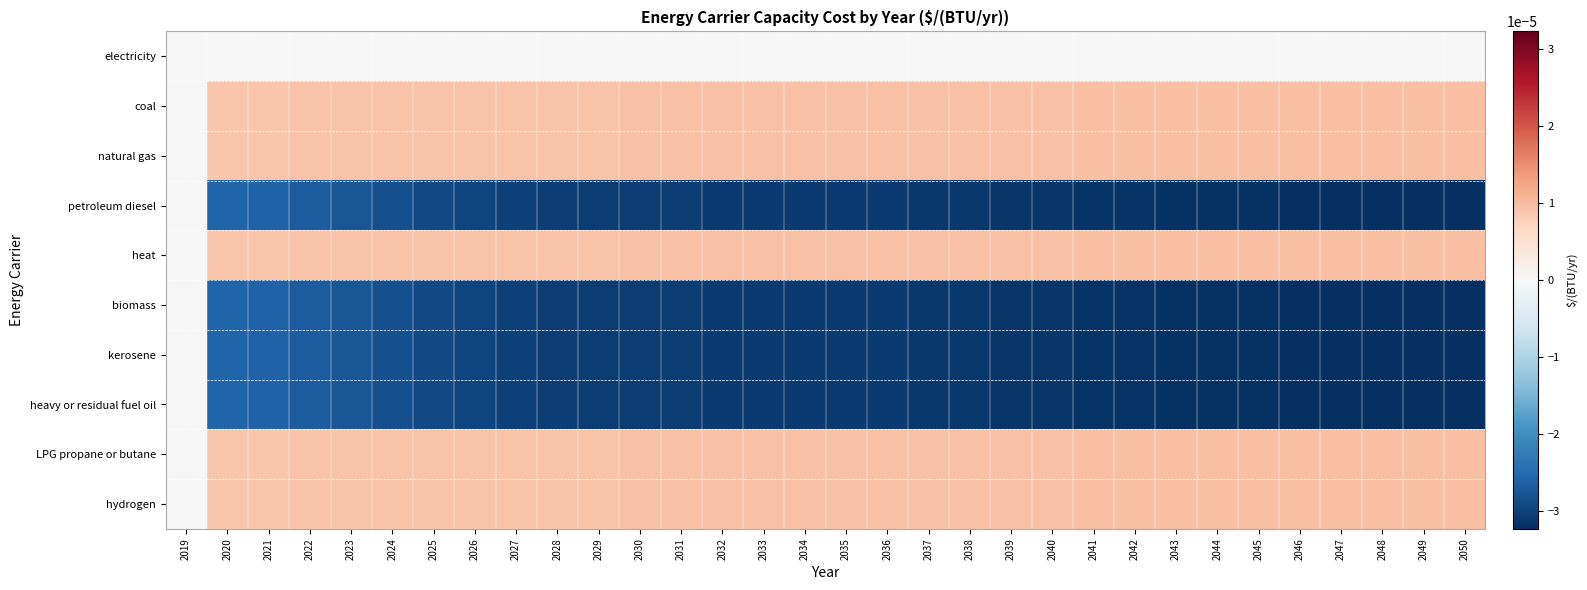

At which category does the chart reach its peak across all series?

2050